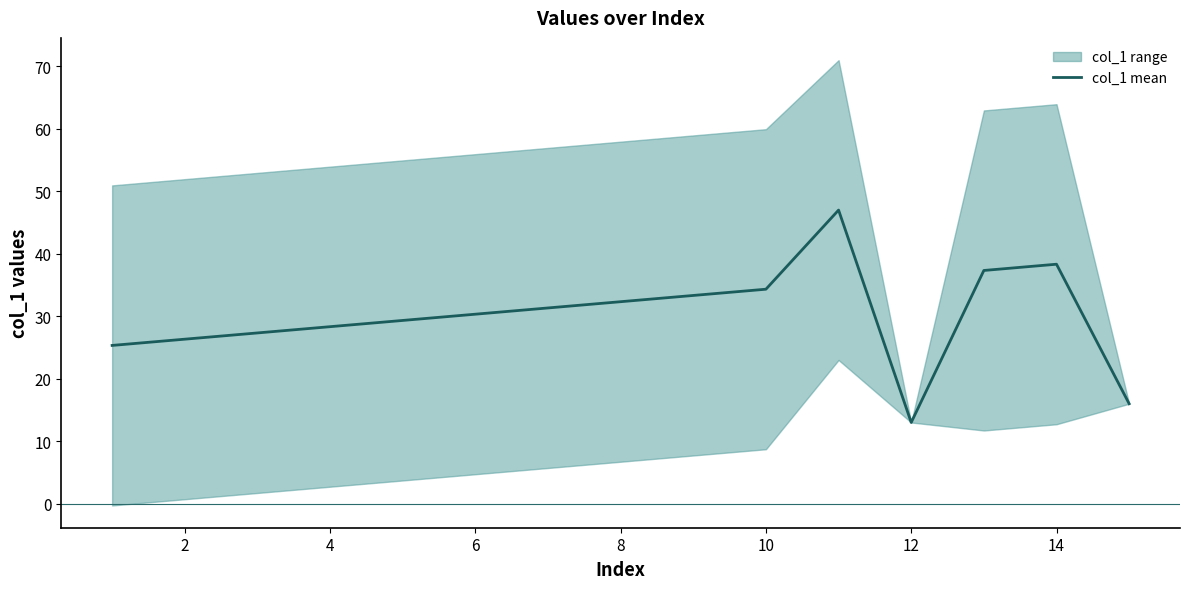

True or false: col_1 mean has a value of 13.0 at 12.

True